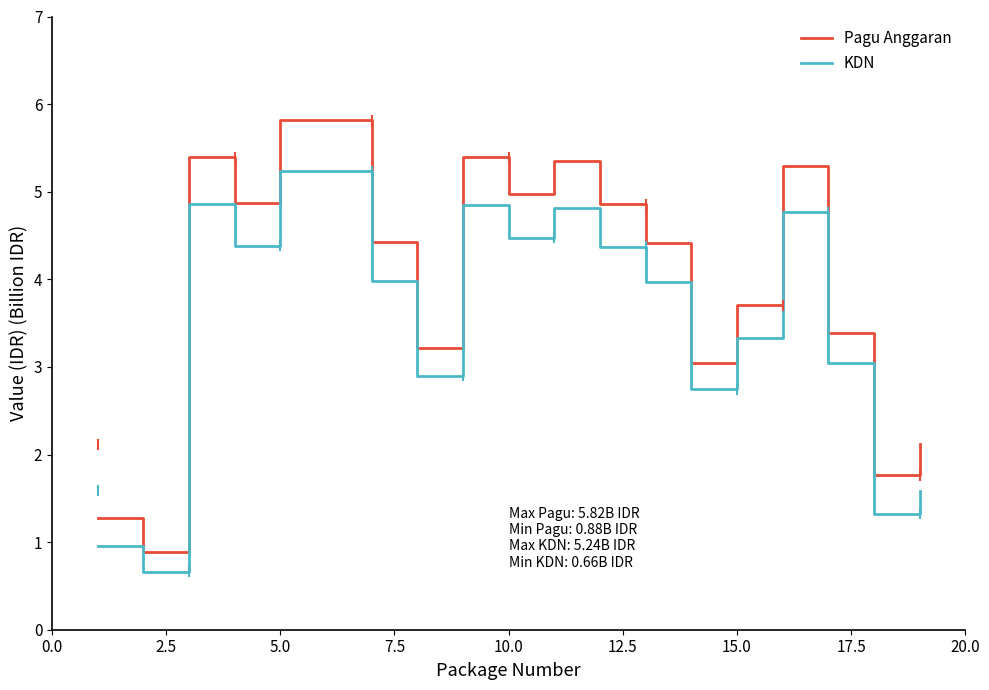

What is the minimum value for Pagu Anggaran?

0.9